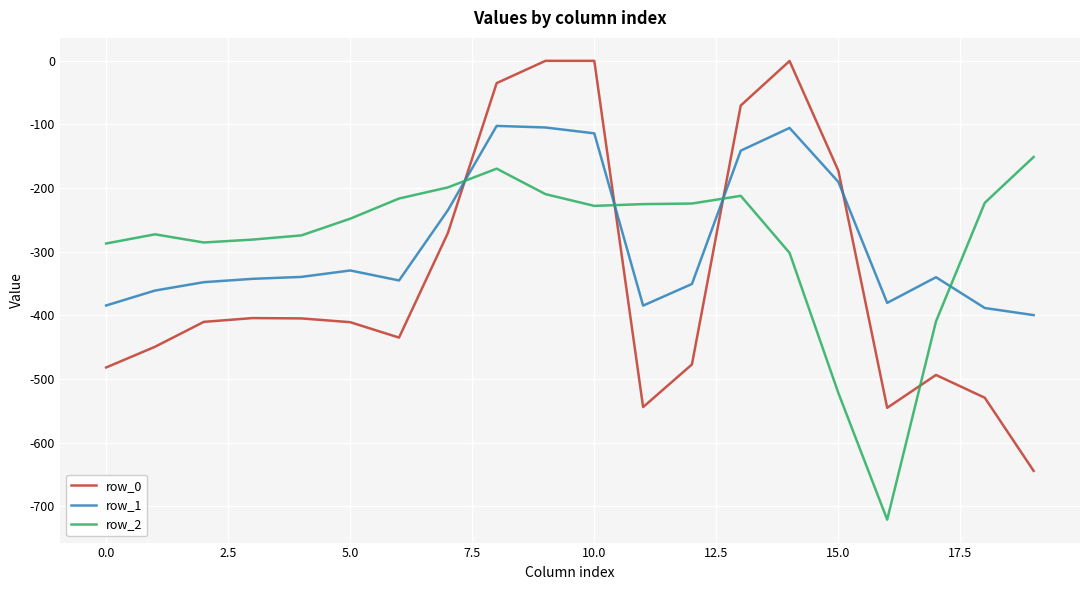

Does the chart have visible grid lines?

Yes